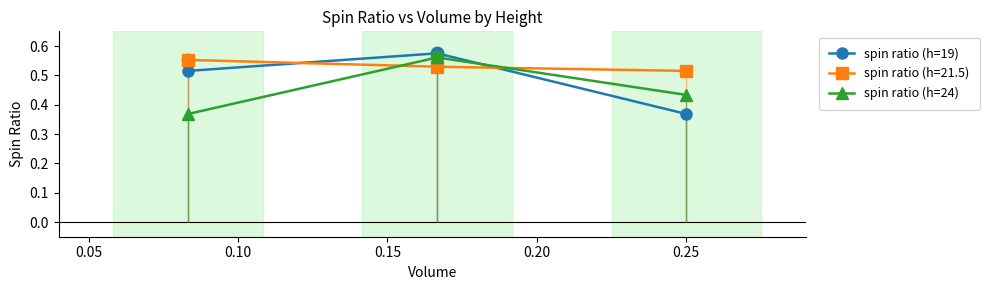

At how many categories does at least one series exceed 0?

3